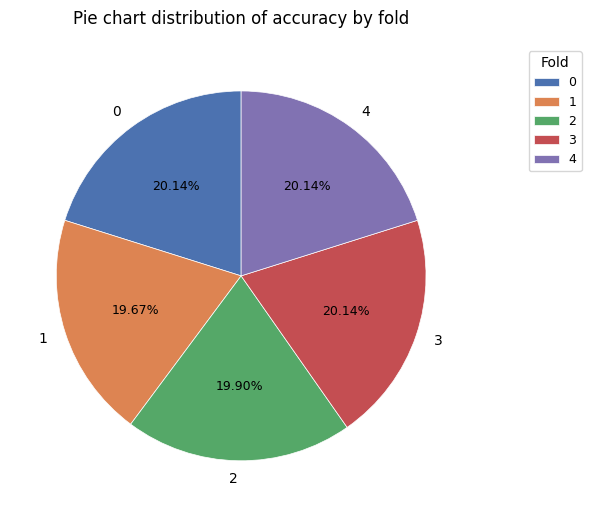

Count the number of slices in the pie.

5